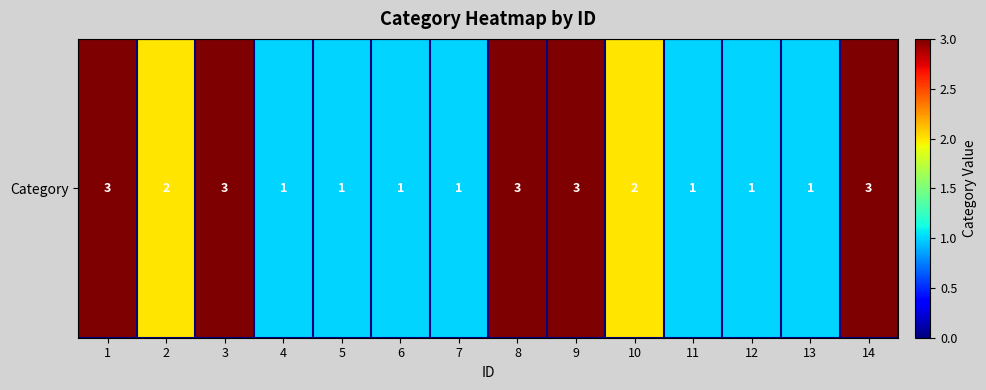

Reading right to left, what are all the values shown in this chart?

3	1	1	1	2	3	3	1	1	1	1	3	2	3